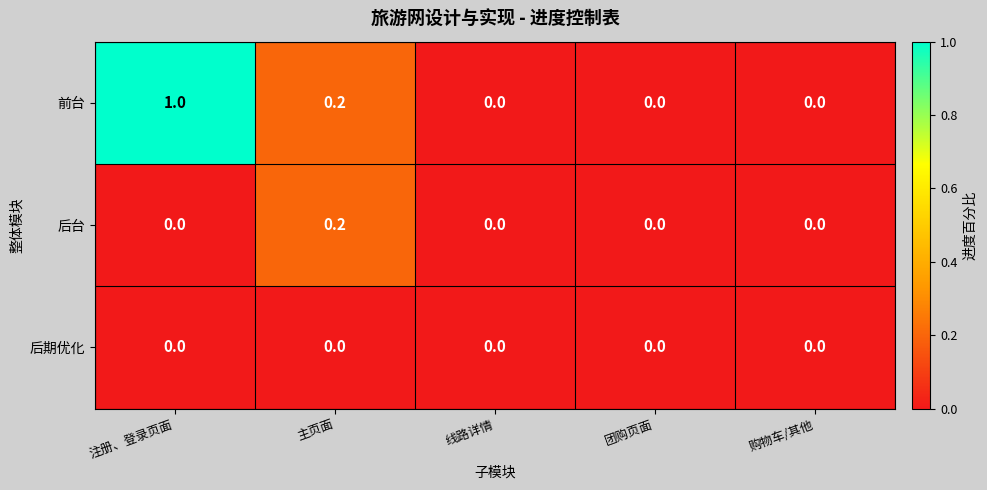

At which category is the sum across all series the highest?

注册、登录页面